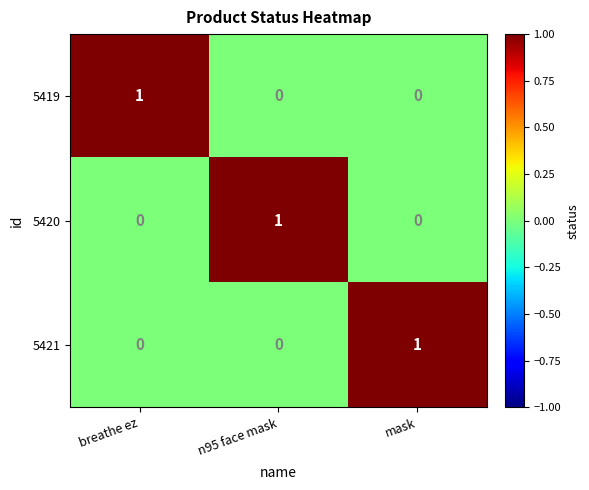

At how many categories does at least one series exceed 0?

3